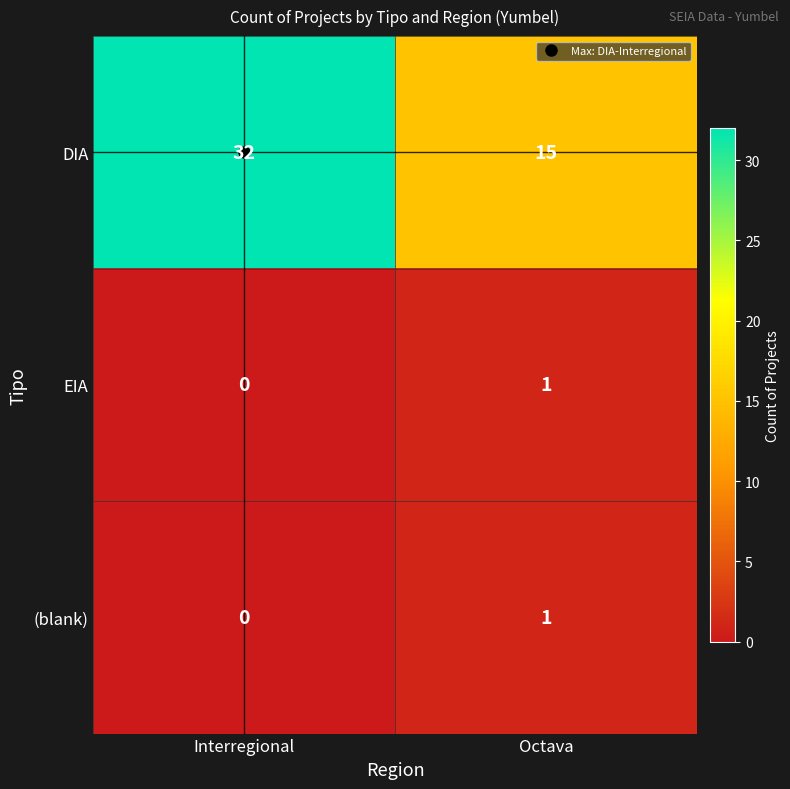

What is the total value across all series at Interregional?

32